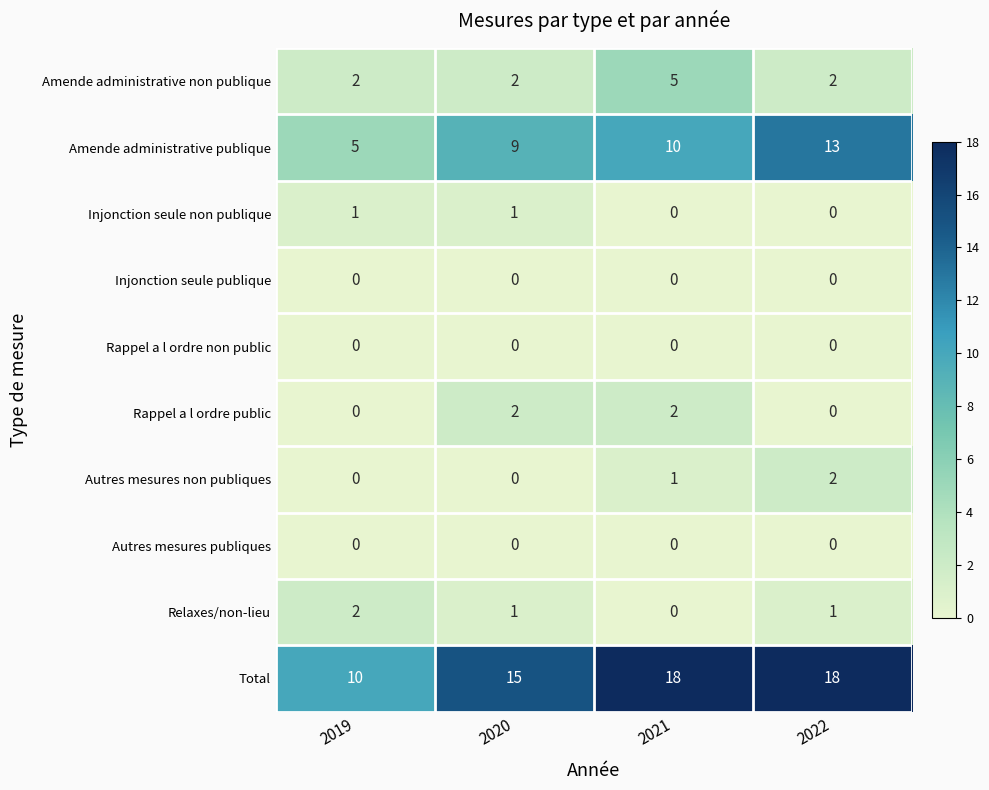

What is the difference between the maximum and minimum values in the Amende administrative publique series?

8